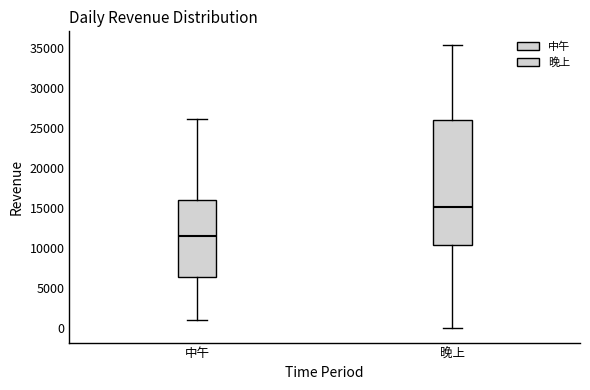

Where is the upper edge of the box for 晚上 on the y-axis? The values are not printed on the chart, so give them approximately, as read against the axis.

26000